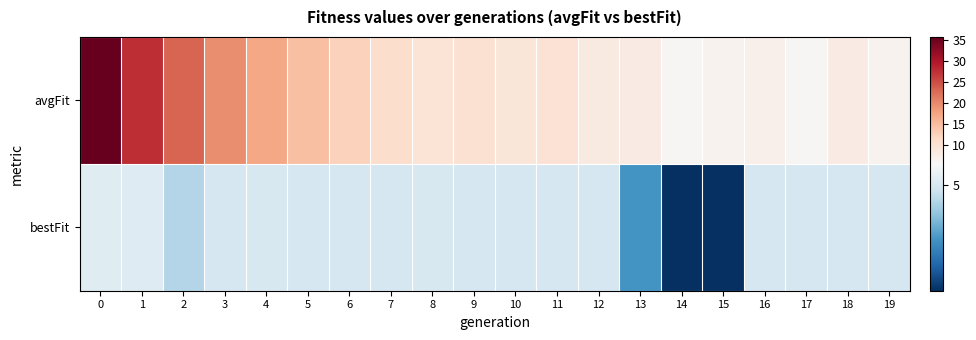

Reading right to left, extract all data points from this chart.

avgFit: 19=6.8	18=8.1	17=6.1	16=7.3	15=6.6	14=6.1	13=8.1	12=8.4	11=9.9	10=9.3	9=10.1	8=9.7	7=11.0	6=12.6	5=14.7	4=17.2	3=19.7	2=23.2	1=27.8	0=35.6
bestFit: 19=5.0	18=5.0	17=5.0	16=5.0	15=1.7	14=1.7	13=3.3	12=5.0	11=5.0	10=5.0	9=5.0	8=5.0	7=5.0	6=5.0	5=5.0	4=5.0	3=5.0	2=4.5	1=5.1	0=5.2